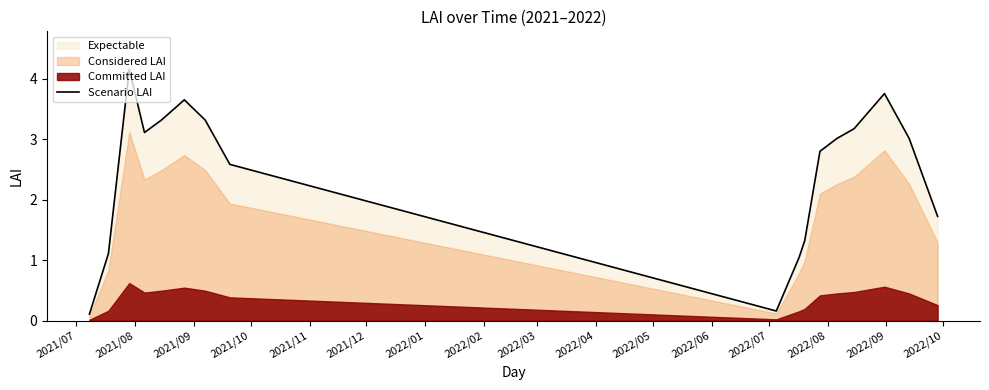

Does the chart have visible grid lines?

No